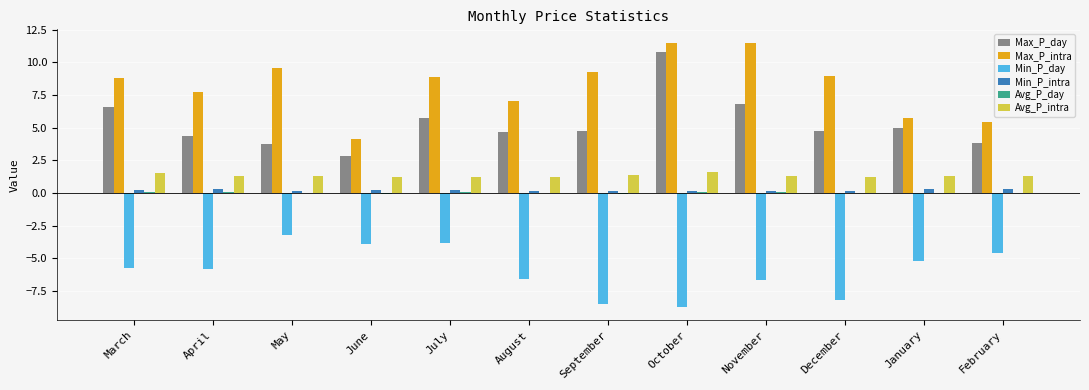

How many data points does each series have?

12